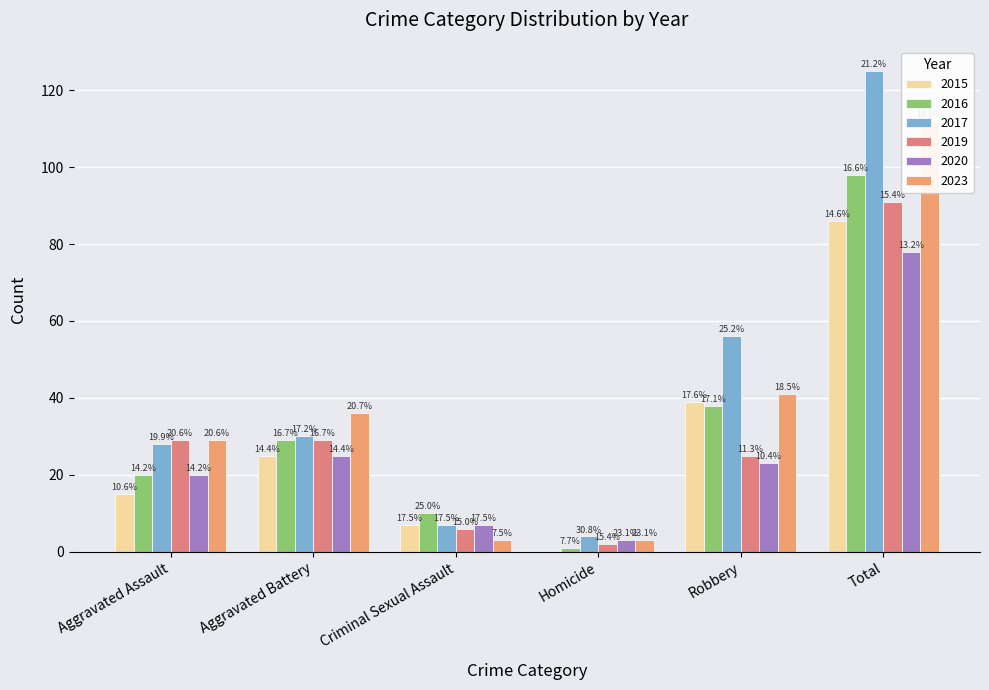

What is the value of the 2019 bar at the 6th from the left?

91